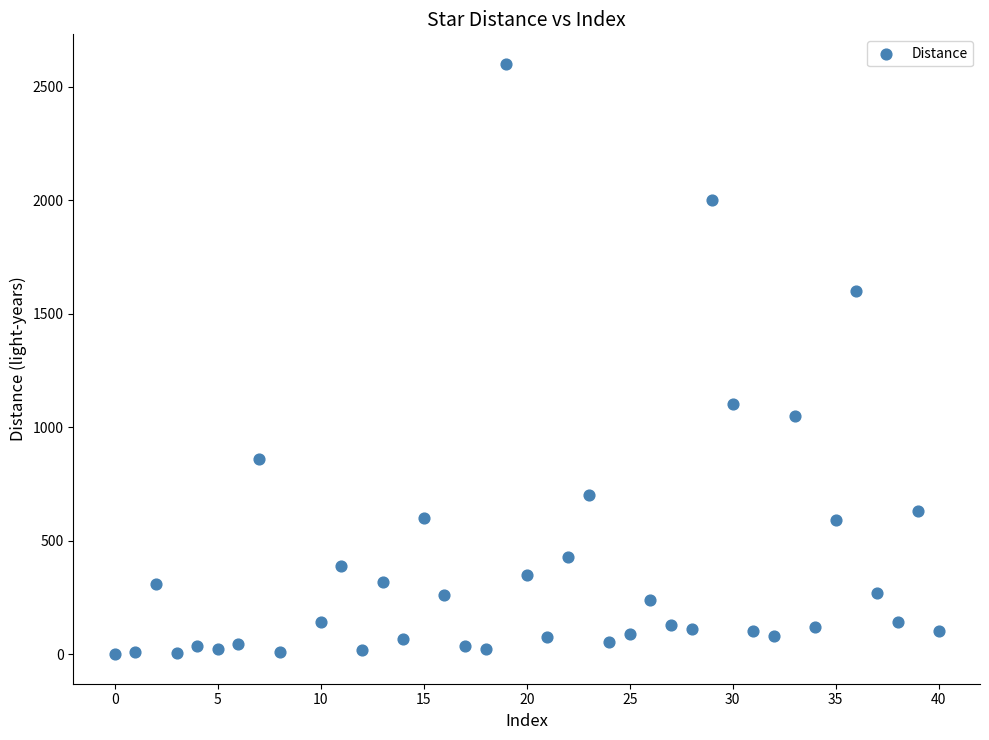

What Y value in the scatter plot is closest to 1300?

1100.0